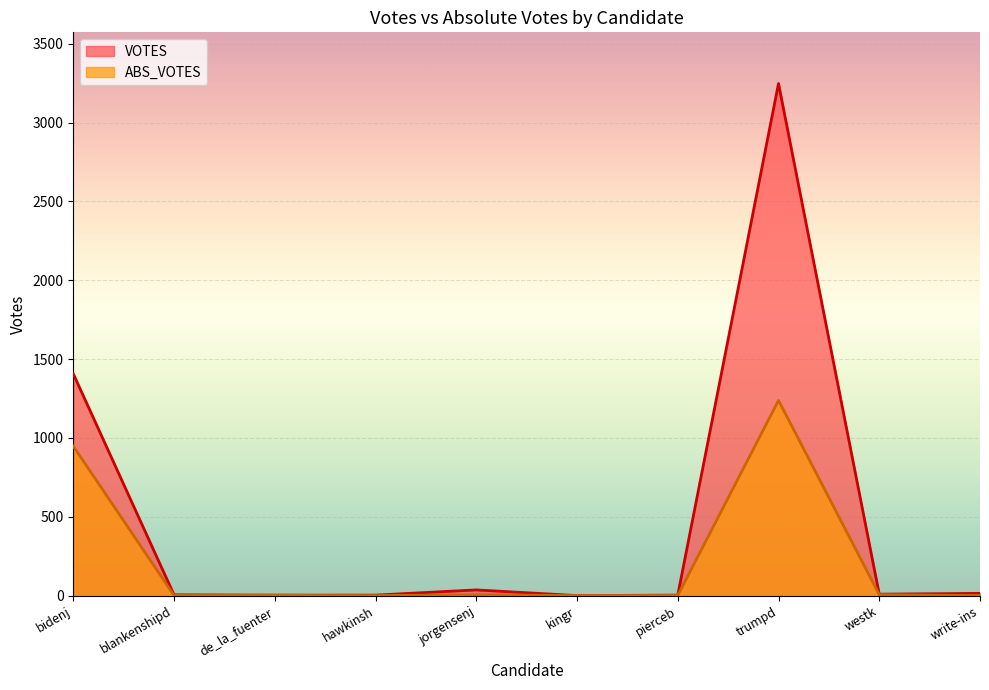

At which category is the sum across all series the highest?

trumpd